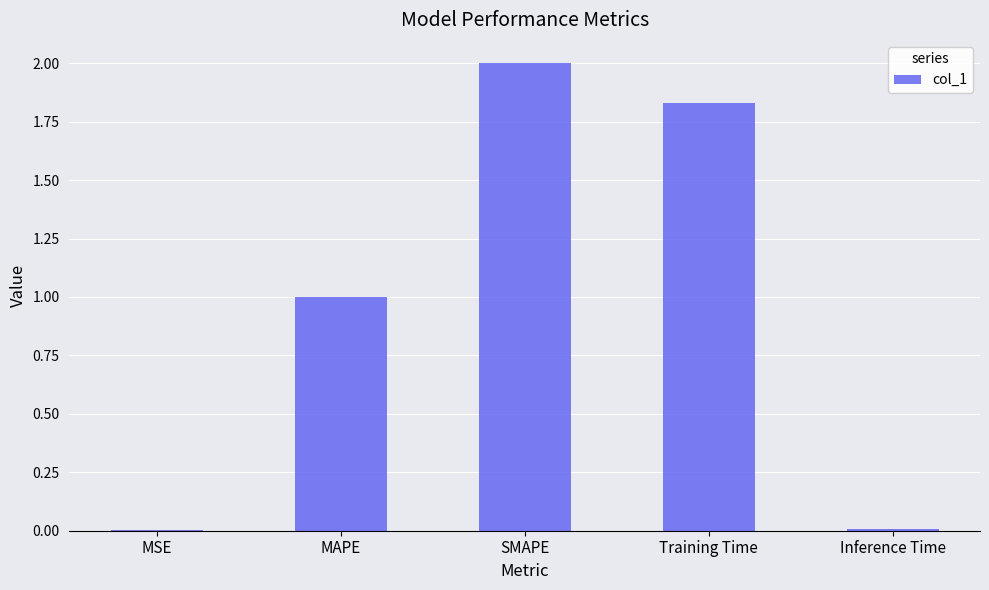

What is the sum of the values at MAPE and SMAPE?

3.0